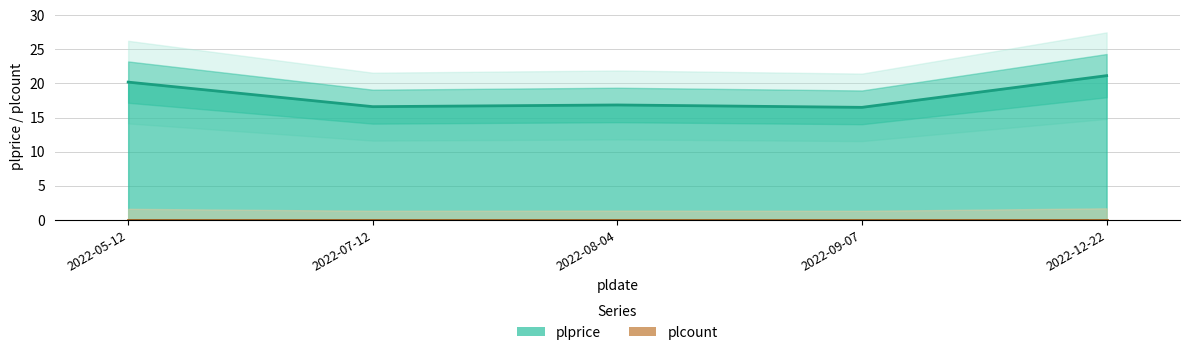

Is it true that the value at 2022-05-12 is 6.0?

False